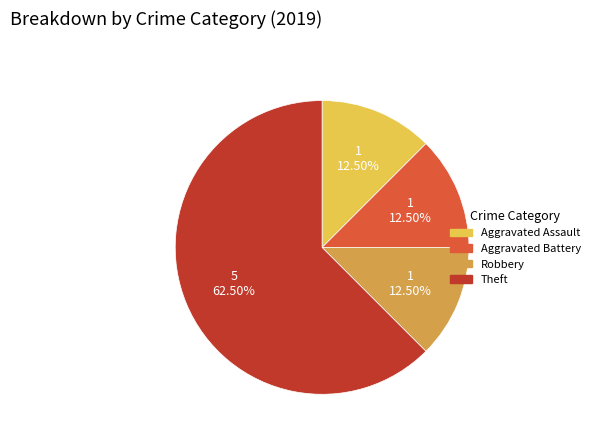

Count the number of slices in the pie.

4